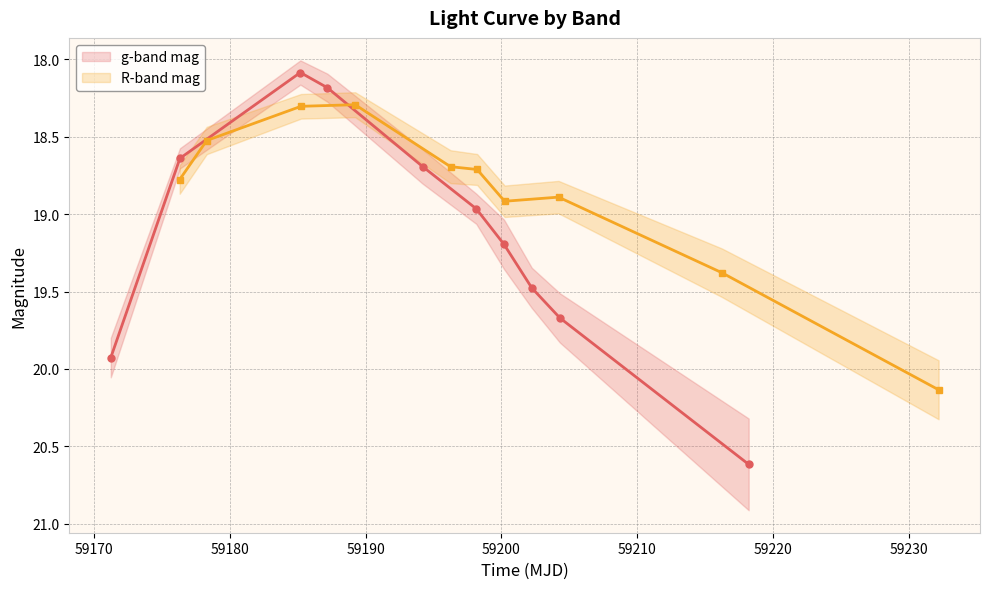

What is the spread (max minus min) of values at 59190?

0.1